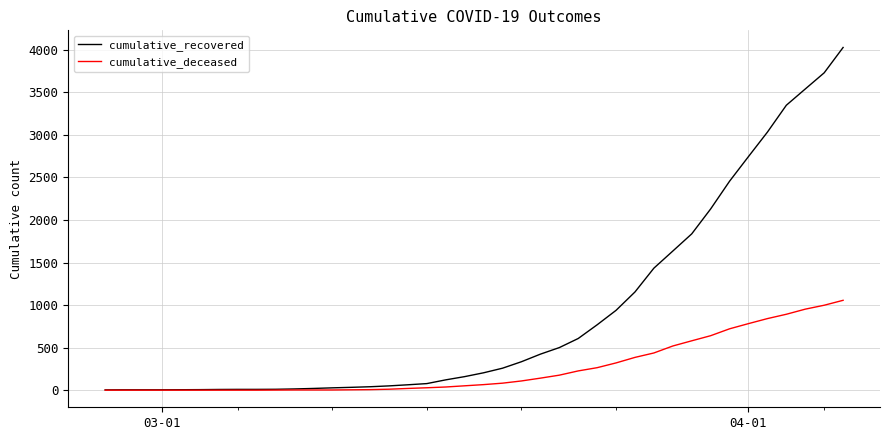

What is the highest value of the cumulative_deceased series?

1056